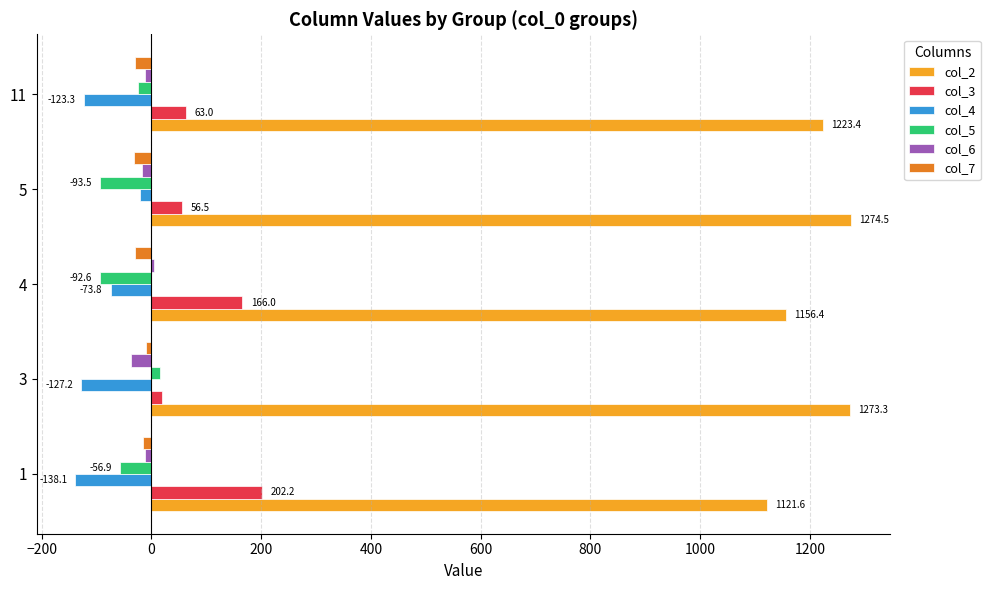

What is the greatest value displayed?

1274.5